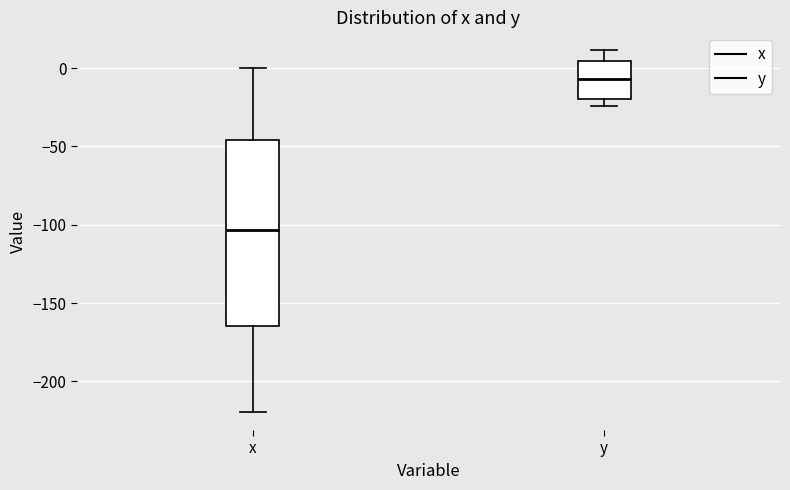

Reading left to right, read every box against the y-axis: the position of its median line, the range the box covers, and the ends of its whiskers. The values are not printed on the chart, so give them approximately, as read against the axis.

x: median -105, box -165 to -45, whiskers -220 to 0
y: median -5, box -20 to 5, whiskers -25 to 10